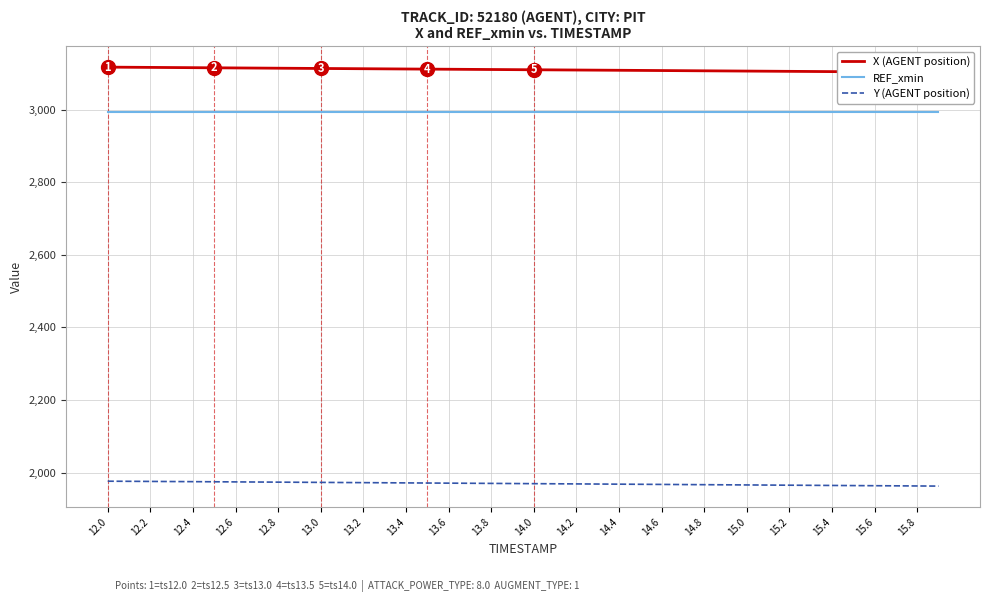

True or false: Y (AGENT position) and REF_xmin intersect in this chart.

False